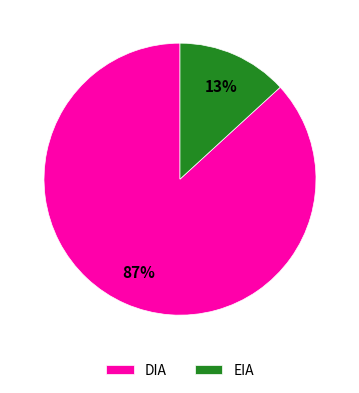

Rank the categories by value from highest to lowest.

DIA, EIA